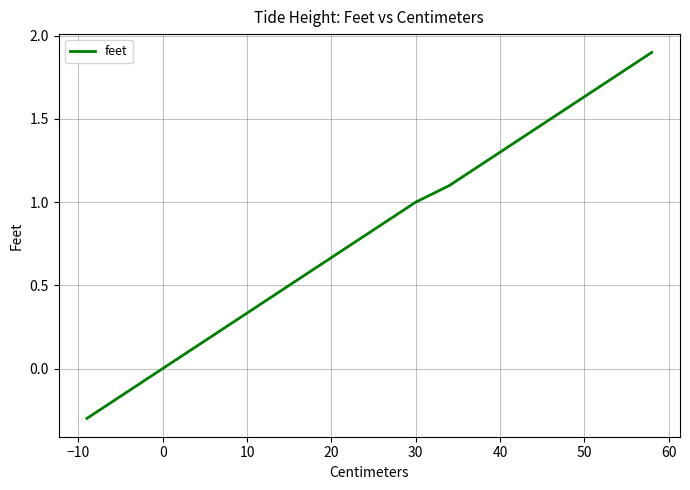

What is the maximum value shown in the chart?

1.9